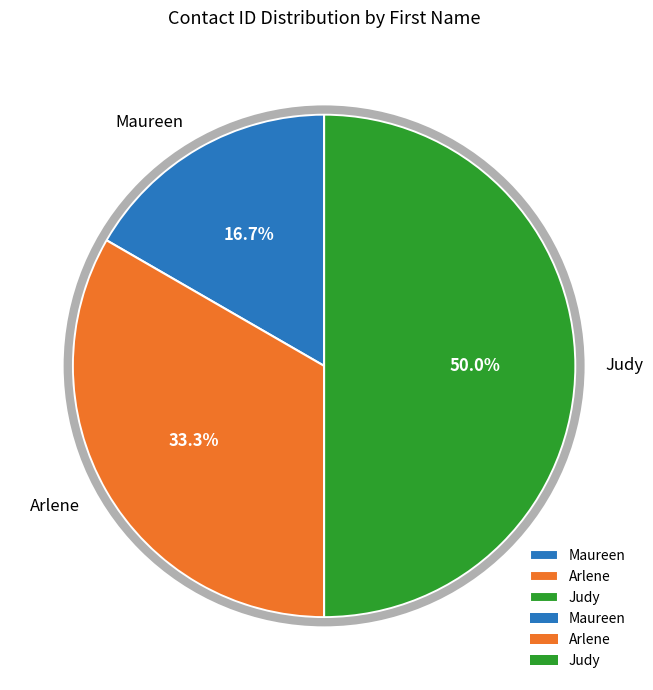

Count the number of slices in the pie.

3